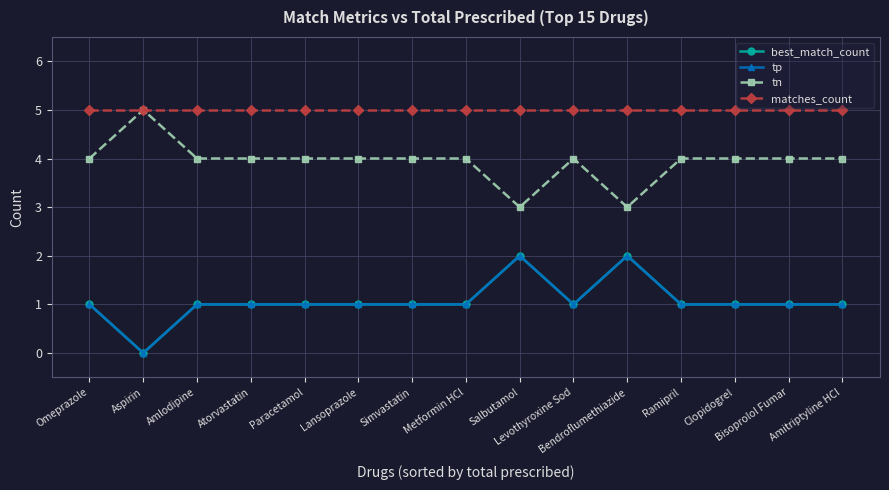

Is the value of tn at Paracetamol greater than the value of best_match_count at Salbutamol?

Yes